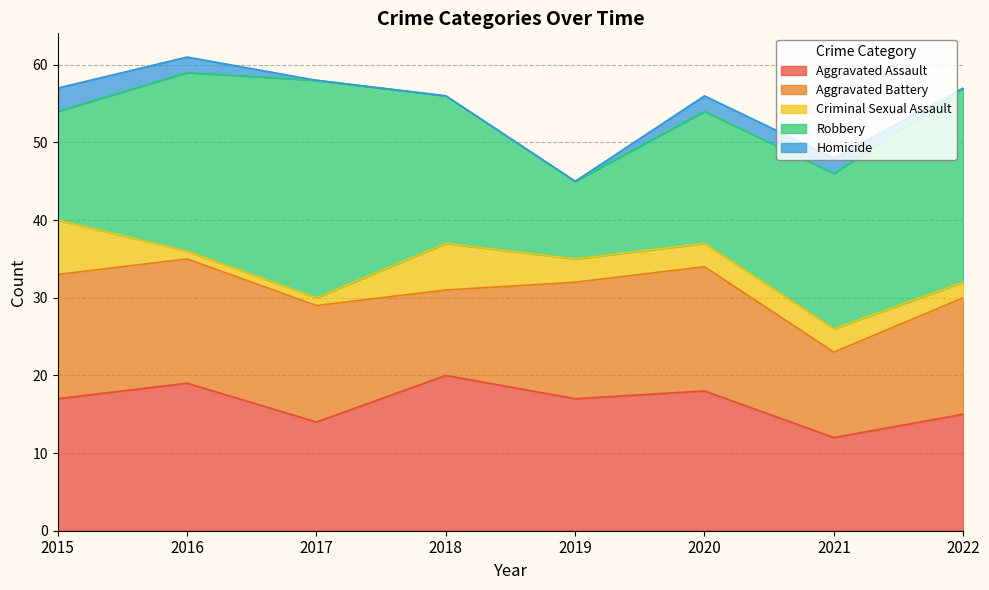

At how many categories does at least one series exceed 3?

8